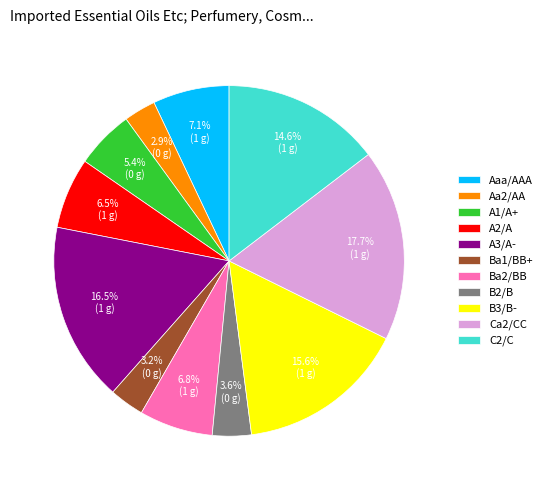

To the nearest percent, what is the average slice percentage?

9%